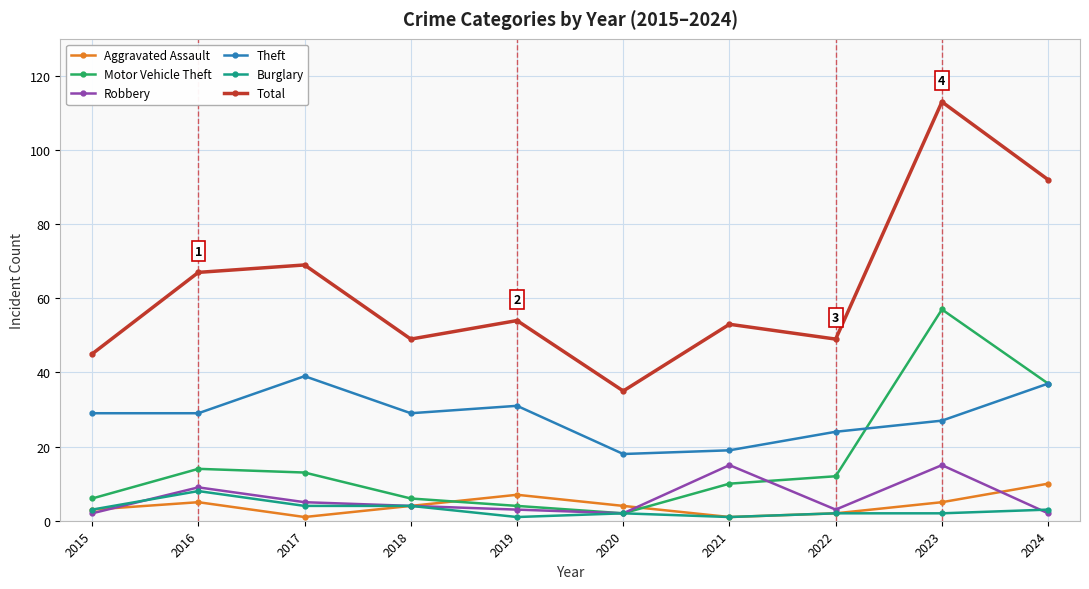

At which category does Total reach its first local peak?

2017